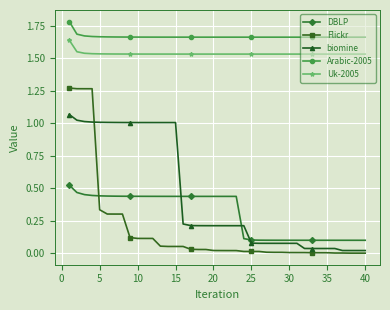

List the series in order of their peak value, lowest first.

DBLP, biomine, Flickr, Uk-2005, Arabic-2005